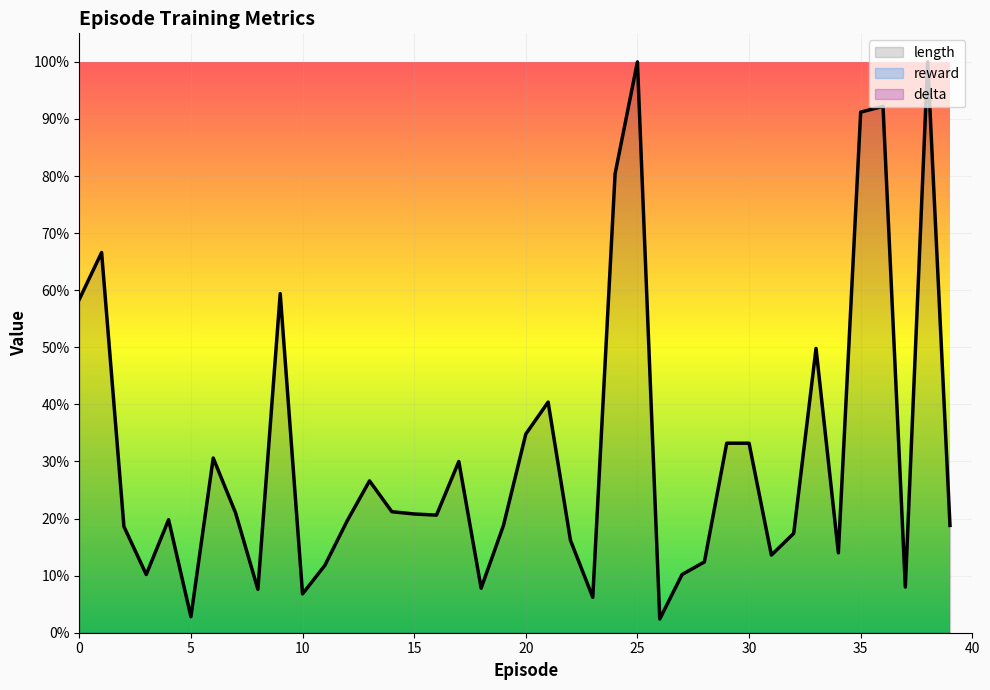

What is the sum of the values at 34 and 29?

0.5